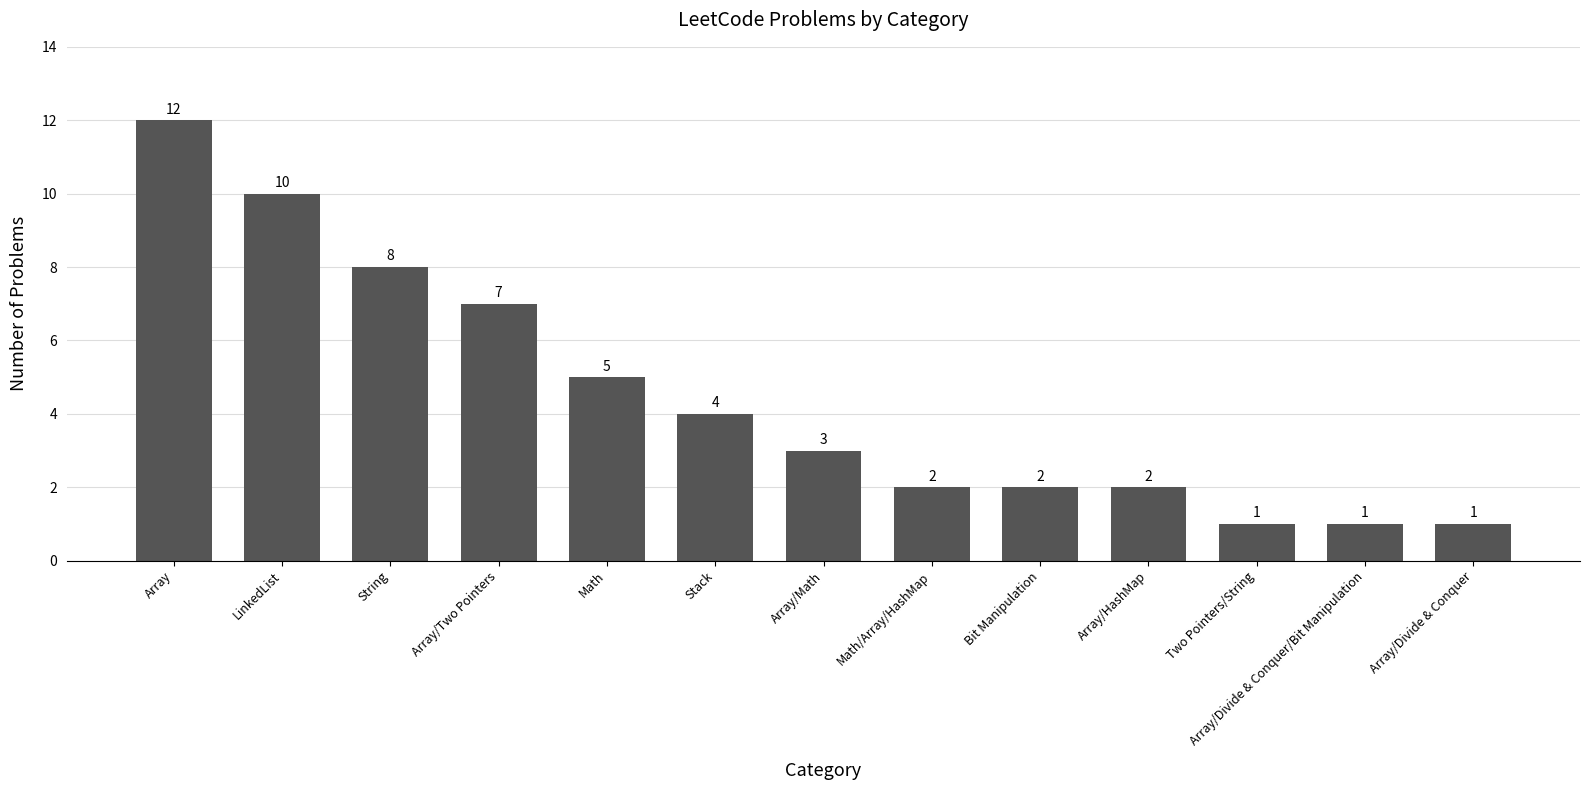

What is the value of the 8th bar from the left?

2